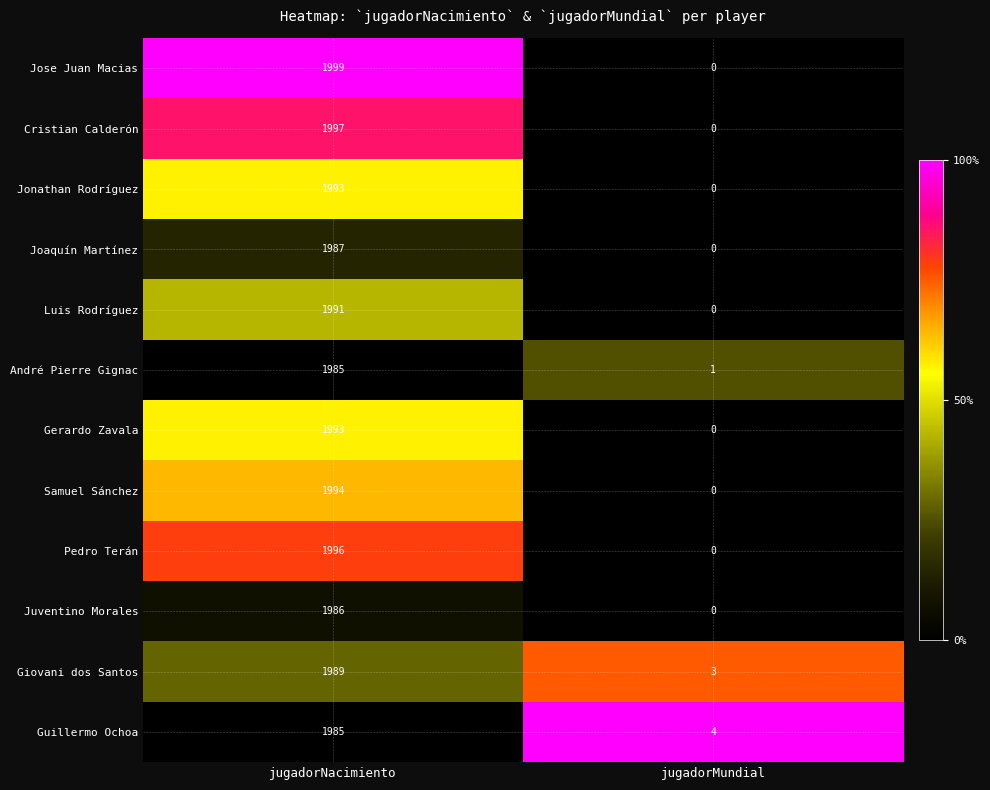

What is the sum of the André Pierre Gignac values at jugadorNacimiento and jugadorMundial?

1986